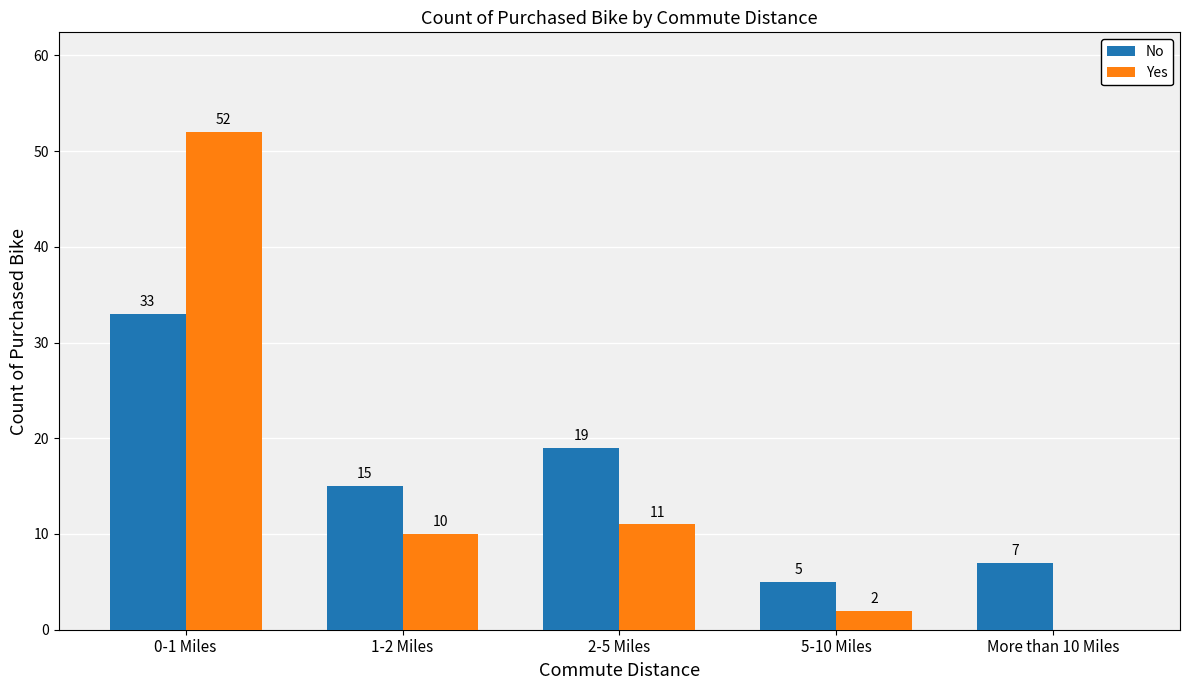

The No series shows 33 at 0-1 Miles. True or false?

True